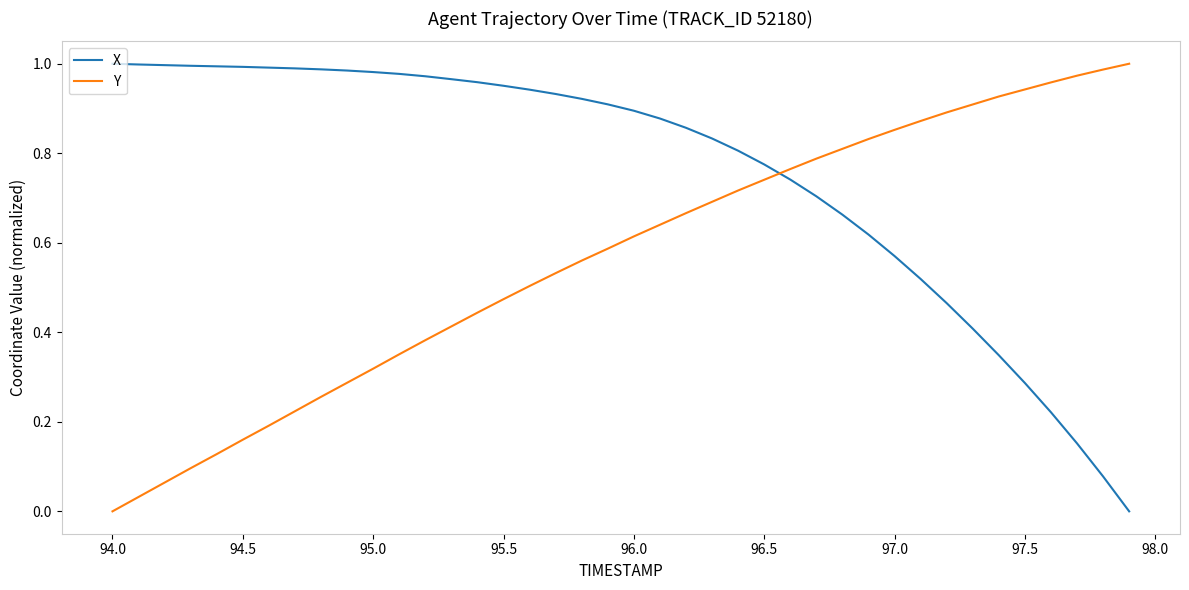

How many values in X are above zero?

39